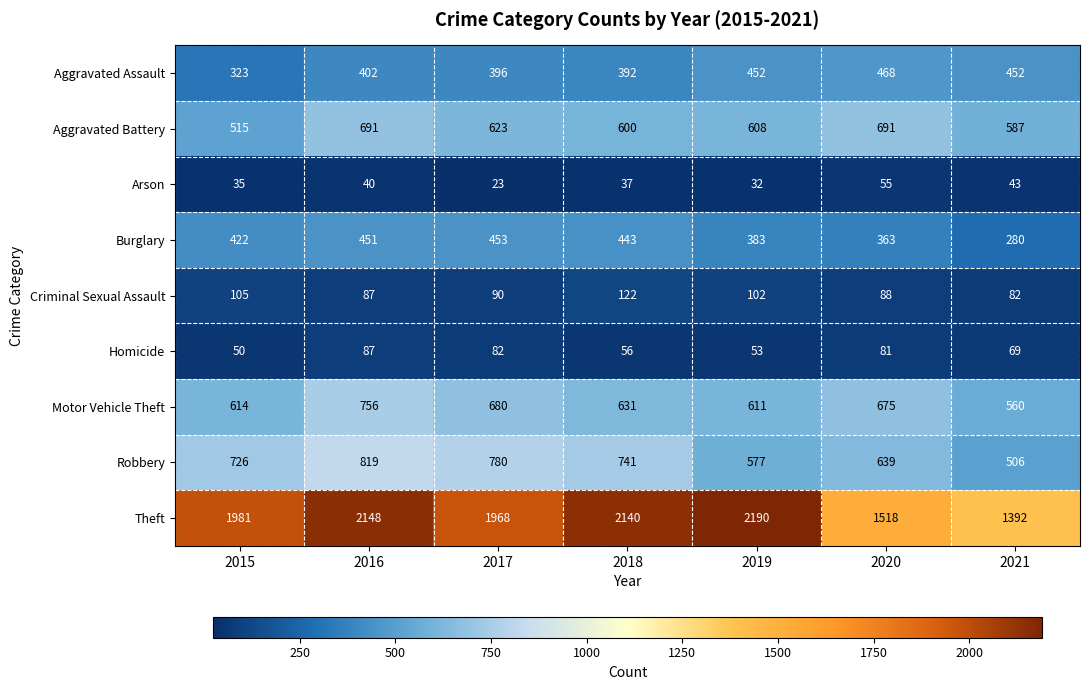

What is the difference between the maximum and minimum values in the Homicide series?

37